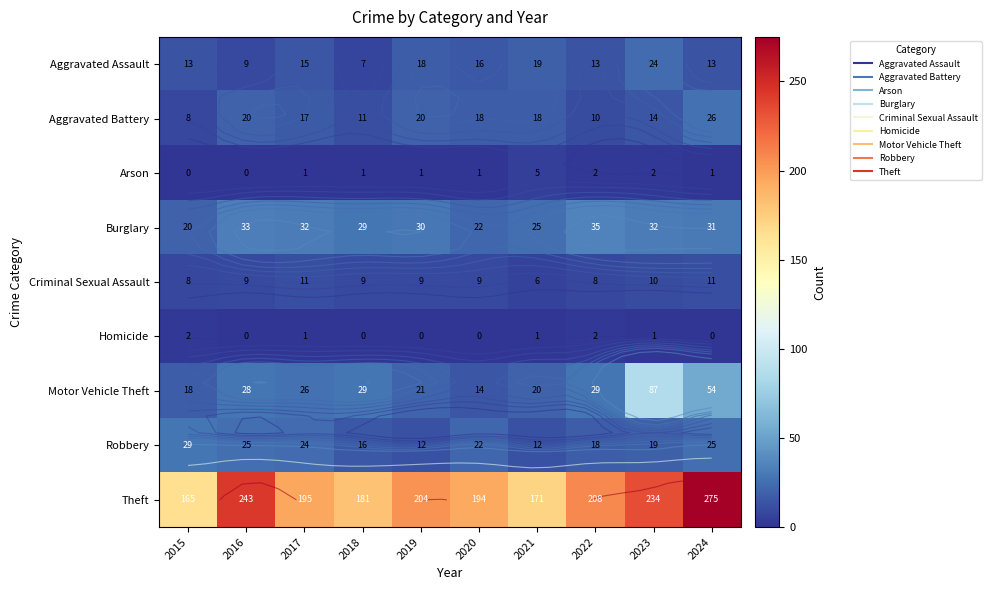

Is it true that Burglary equals 16 at 2018?

False